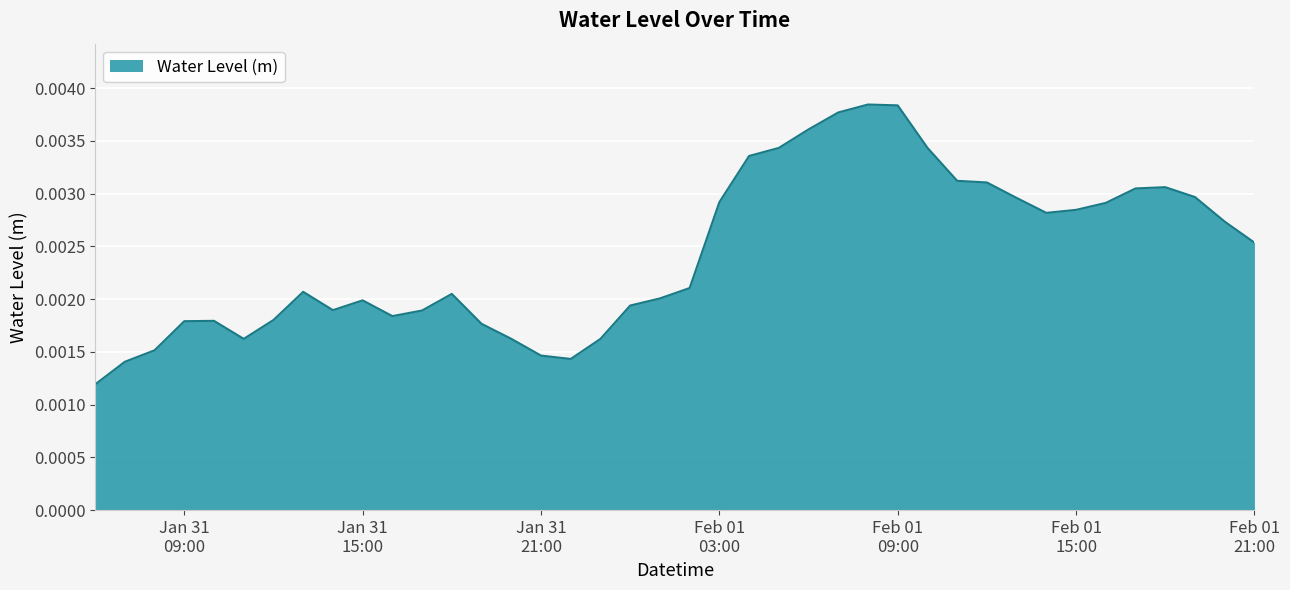

How many points are higher than both their immediate neighbors (excluding endpoints)?

6